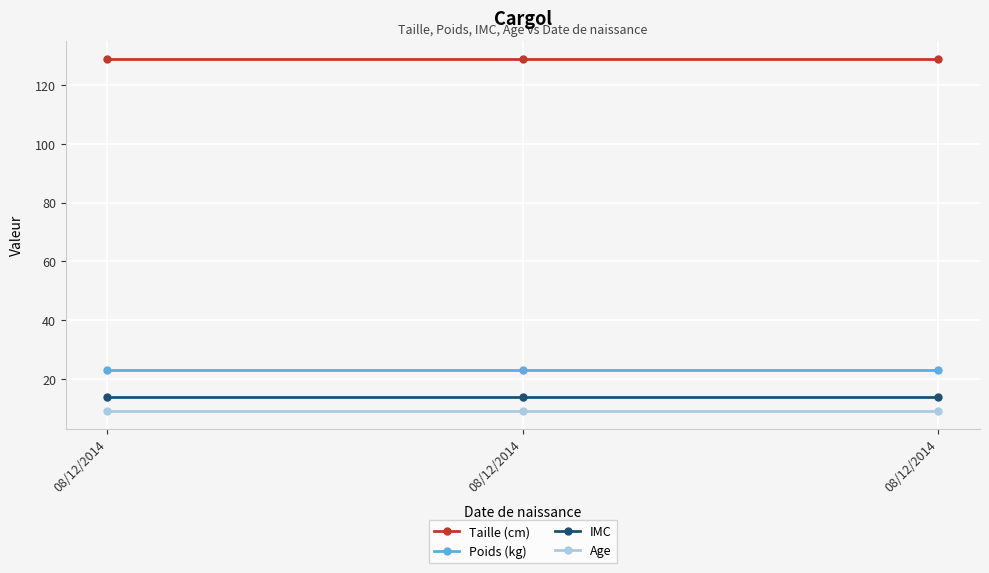

Which category has the lowest value in the Poids (kg) series?

08/12/2014